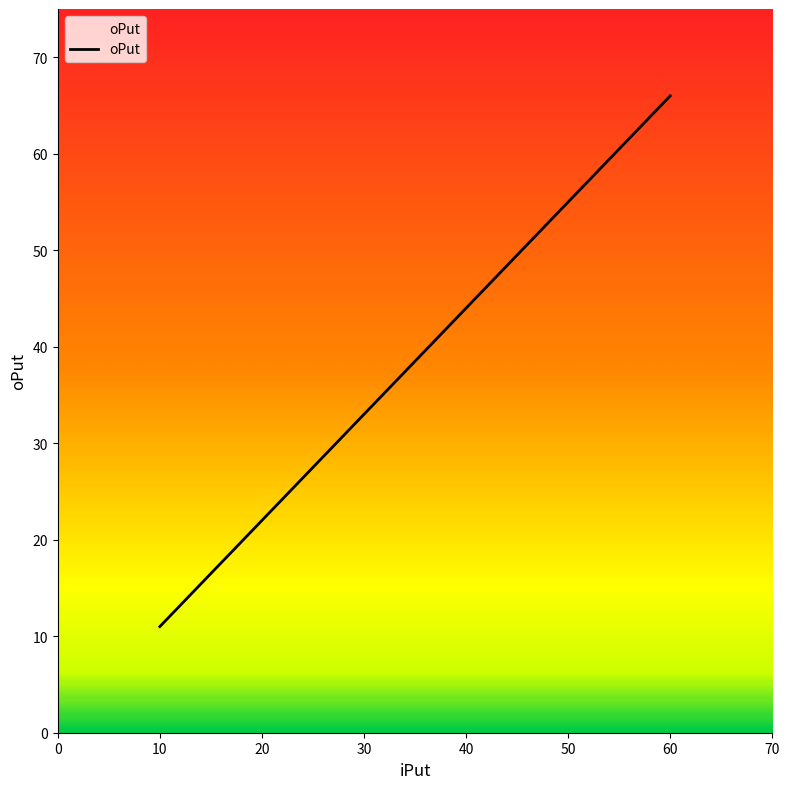

Reading left to right, list all the values displayed in this chart.

11	22	33	44	55	66